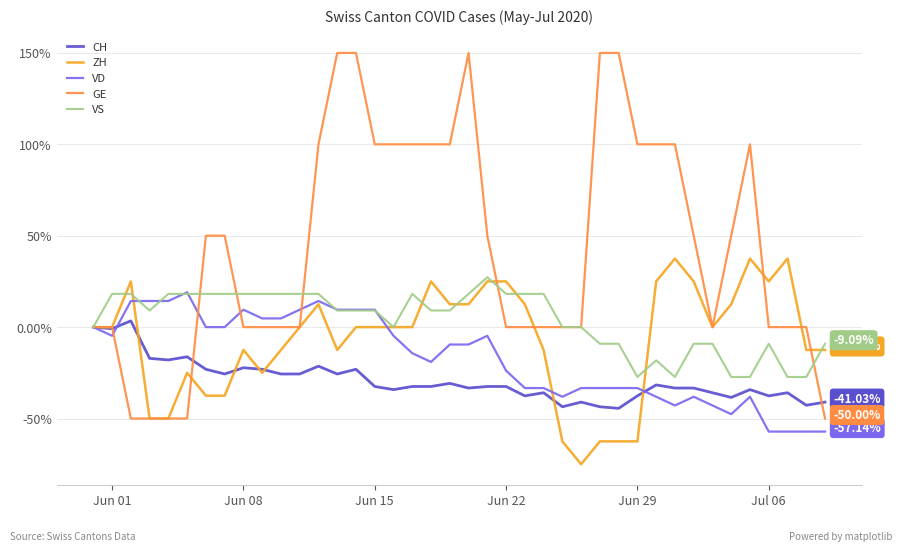

Which series has the largest total across all categories?

GE